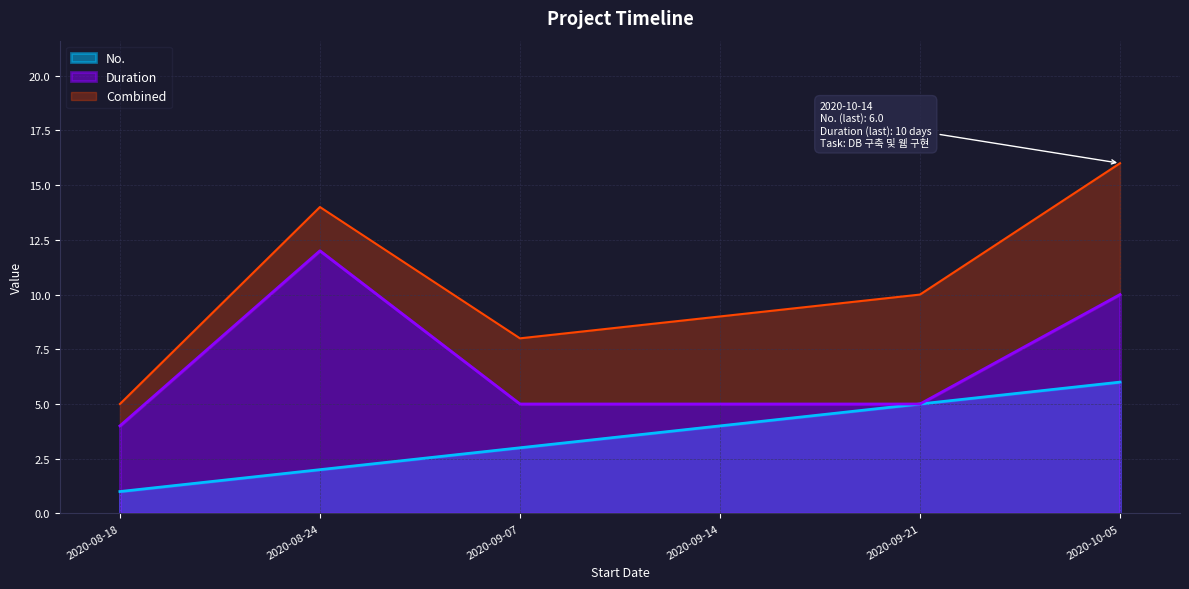

What is the value of the No. point at the 1st from the left?

1